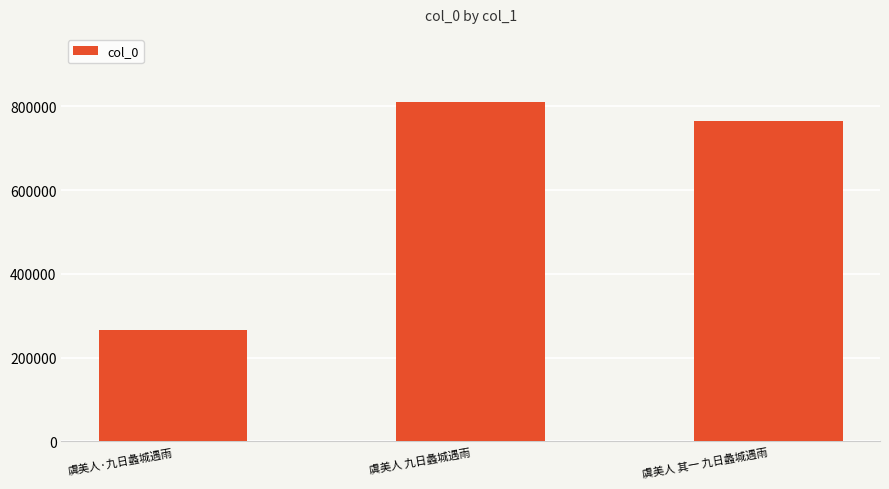

At which label does the data first exceed 764553?

虞美人 九日蠡城遇雨